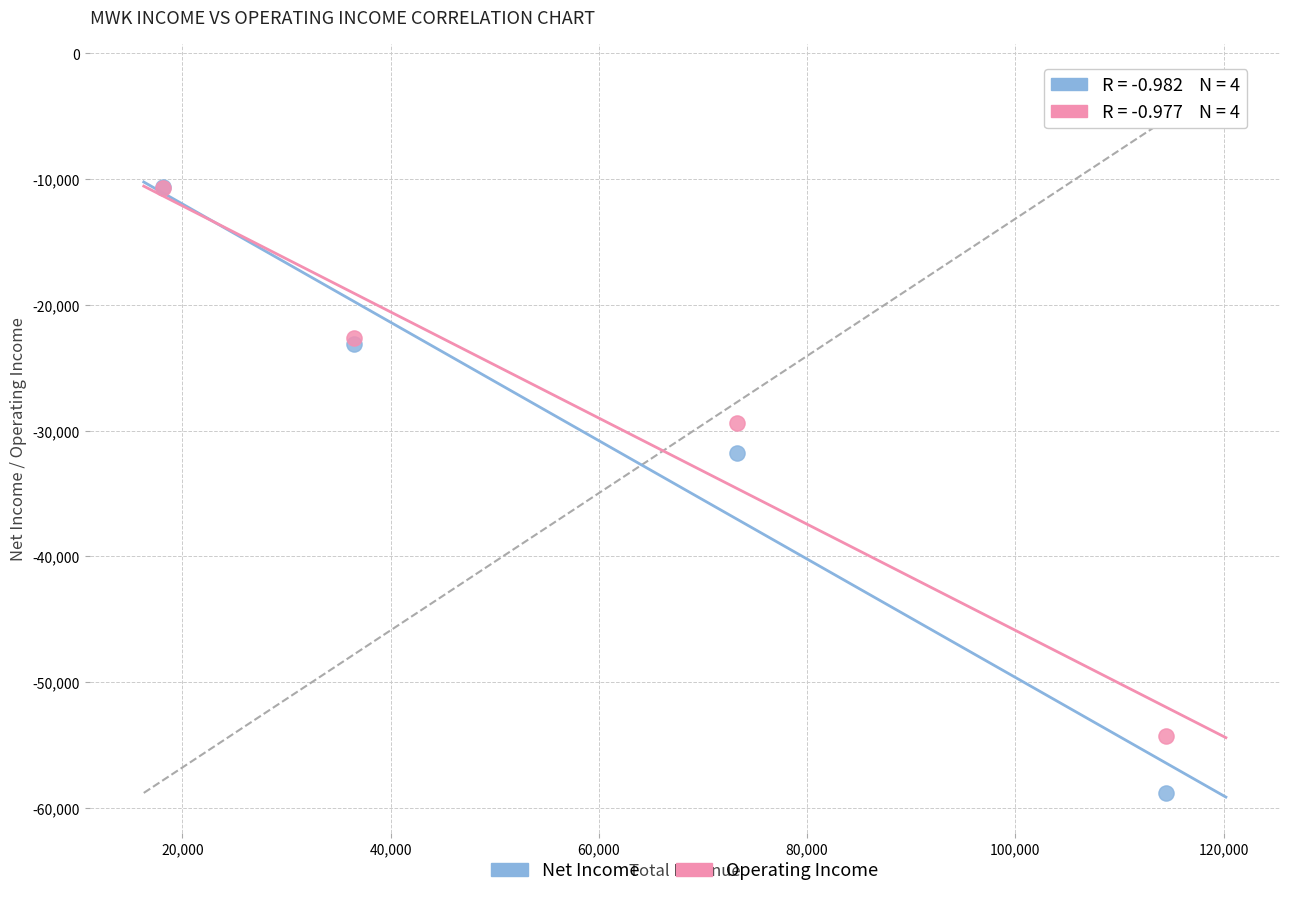

In the Net Income series, what Y value is closest to -34700?

-31800